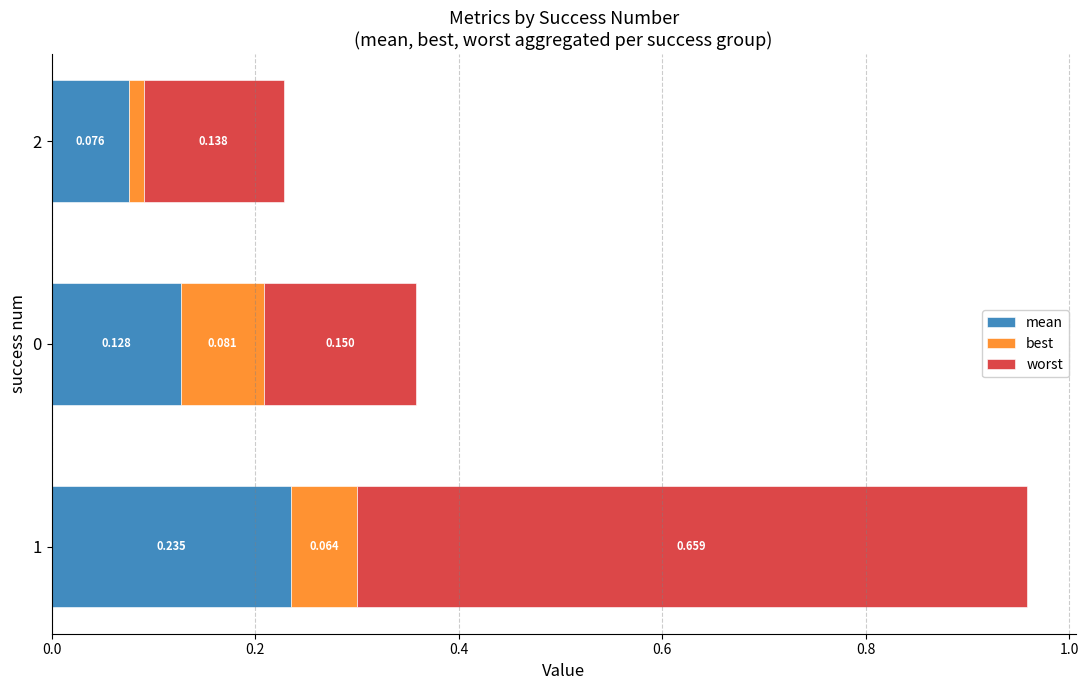

What are all the series names shown in the legend?

mean, best, worst